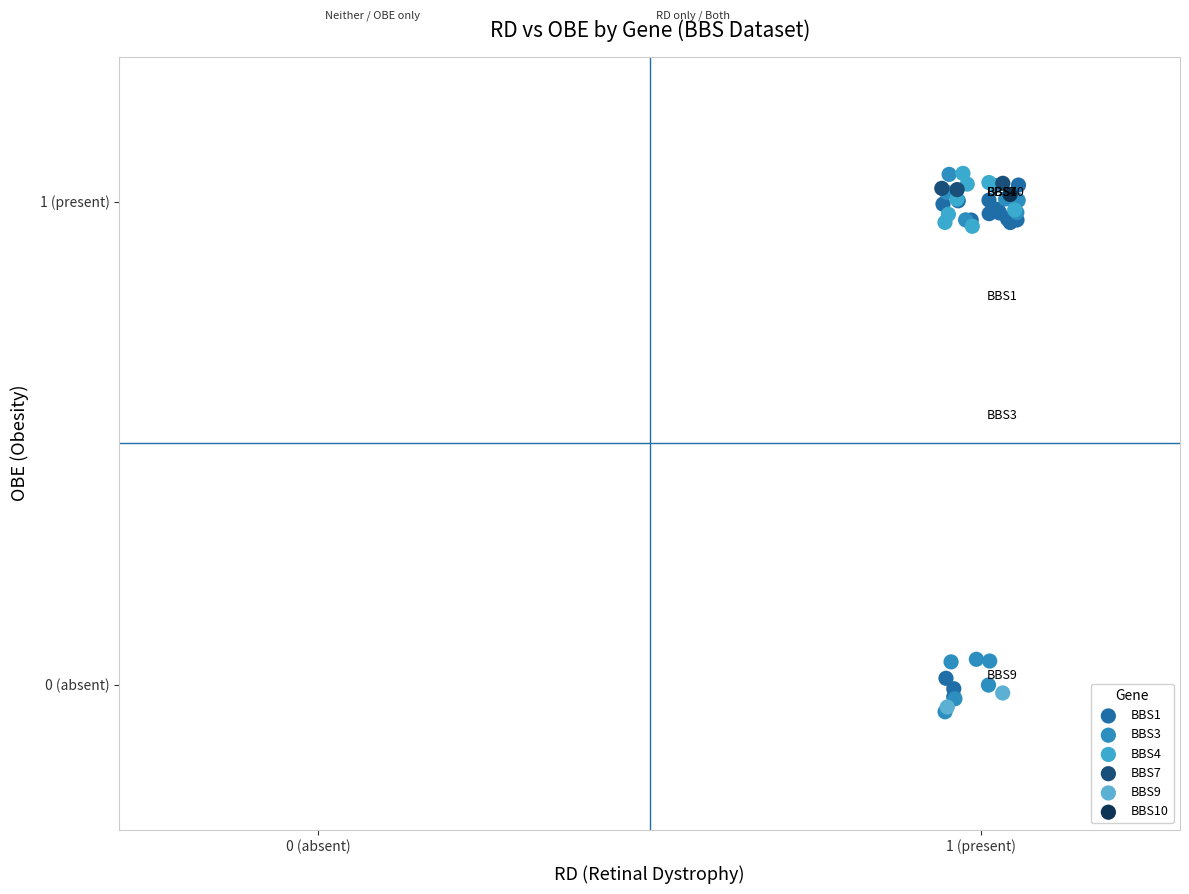

What are all the series names shown in the legend?

BBS1, BBS3, BBS4, BBS7, BBS9, BBS10